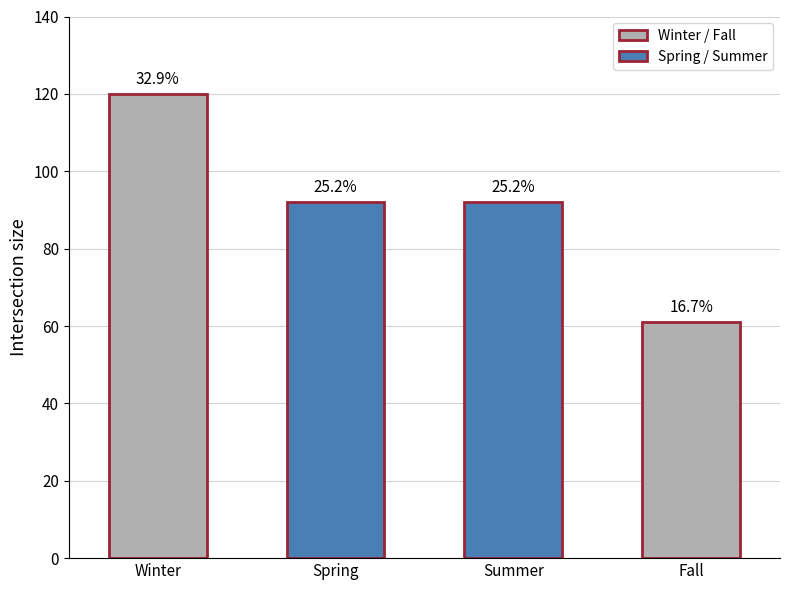

Are the bars horizontal?

No